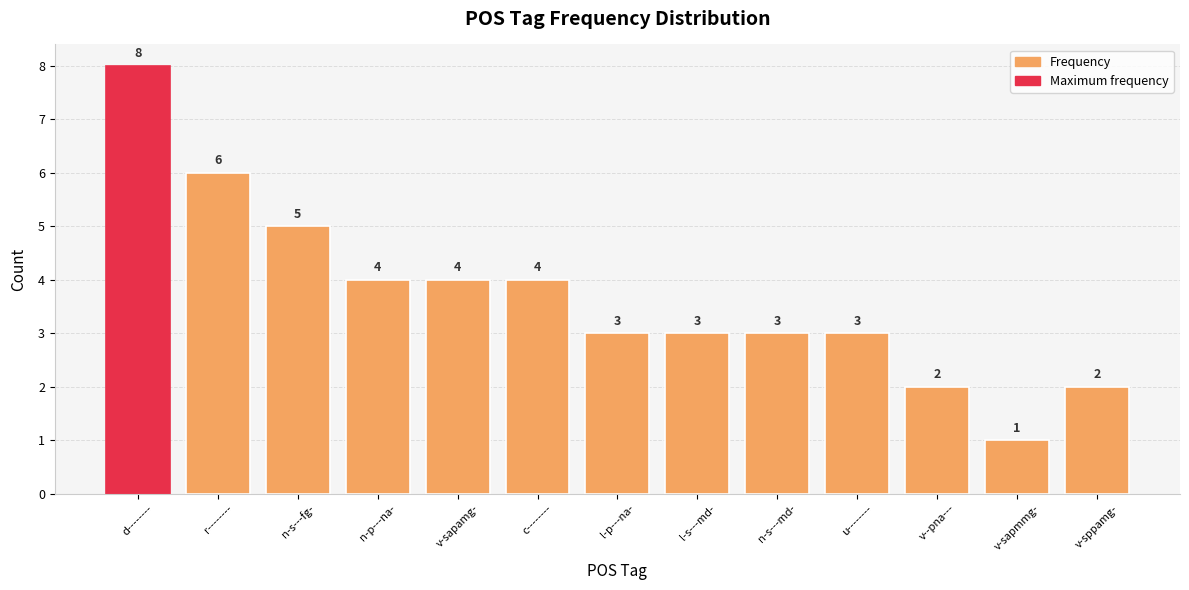

What is the sum of the values at v-sapamg- and d--------?

12